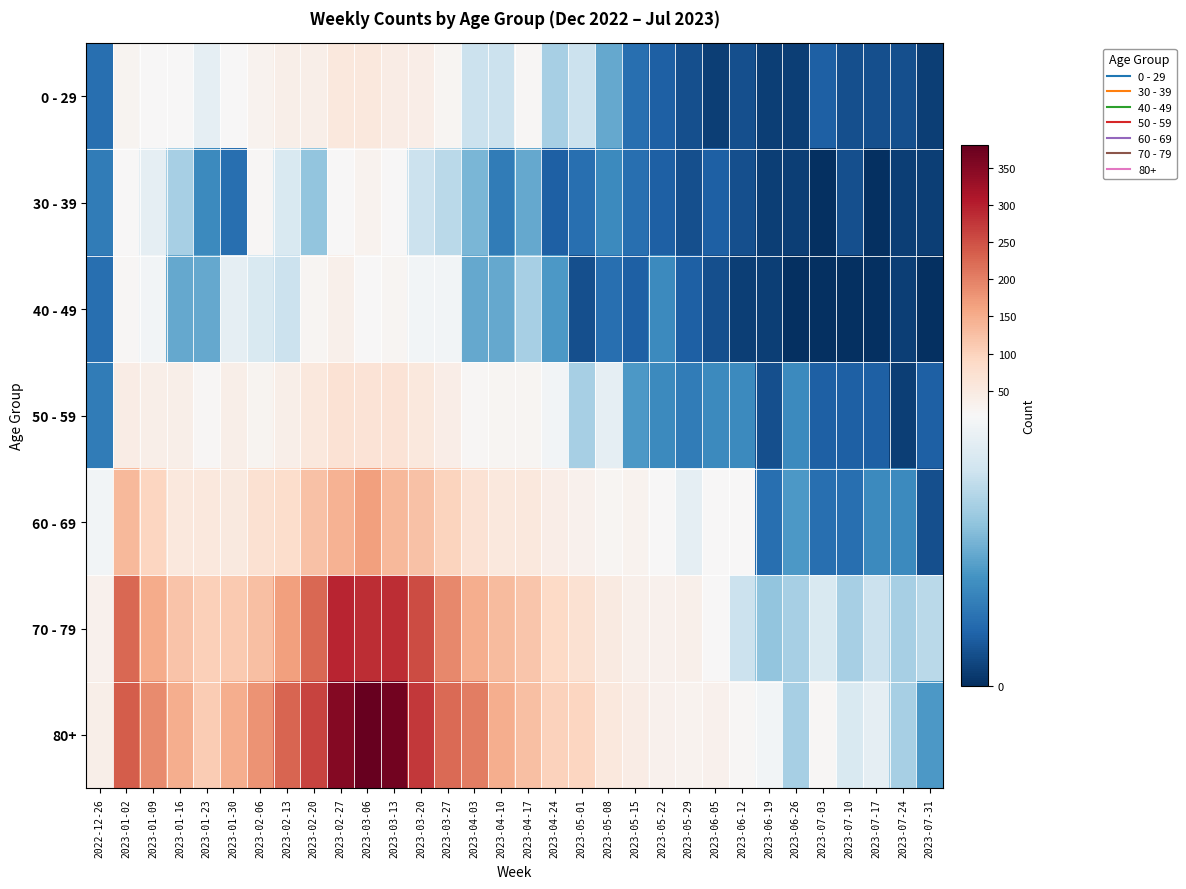

Reading left to right, list all the values displayed in this chart.

0 - 29: 2022-12-26=4	2023-01-02=26	2023-01-09=17	2023-01-16=17	2023-01-23=15	2023-01-30=18	2023-02-06=28	2023-02-13=39	2023-02-20=38	2023-02-27=55	2023-03-06=54	2023-03-13=44	2023-03-20=40	2023-03-27=24	2023-04-03=13	2023-04-10=13	2023-04-17=20	2023-04-24=11	2023-05-01=13	2023-05-08=8	2023-05-15=4	2023-05-22=3	2023-05-29=2	2023-06-05=1	2023-06-12=2	2023-06-19=1	2023-06-26=1	2023-07-03=3	2023-07-10=2	2023-07-17=2	2023-07-24=2	2023-07-31=1
30 - 39: 2022-12-26=5	2023-01-02=18	2023-01-09=15	2023-01-16=11	2023-01-23=6	2023-01-30=4	2023-02-06=20	2023-02-13=14	2023-02-20=10	2023-02-27=18	2023-03-06=30	2023-03-13=19	2023-03-20=13	2023-03-27=12	2023-04-03=9	2023-04-10=5	2023-04-17=8	2023-04-24=3	2023-05-01=4	2023-05-08=6	2023-05-15=4	2023-05-22=3	2023-05-29=2	2023-06-05=3	2023-06-12=2	2023-06-19=1	2023-06-26=1	2023-07-03=0	2023-07-10=2	2023-07-17=0	2023-07-24=1	2023-07-31=1
40 - 49: 2022-12-26=4	2023-01-02=21	2023-01-09=16	2023-01-16=8	2023-01-23=8	2023-01-30=15	2023-02-06=14	2023-02-13=13	2023-02-20=23	2023-02-27=36	2023-03-06=19	2023-03-13=23	2023-03-20=16	2023-03-27=16	2023-04-03=8	2023-04-10=8	2023-04-17=11	2023-04-24=7	2023-05-01=2	2023-05-08=4	2023-05-15=3	2023-05-22=6	2023-05-29=3	2023-06-05=2	2023-06-12=1	2023-06-19=1	2023-06-26=0	2023-07-03=0	2023-07-10=0	2023-07-17=0	2023-07-24=1	2023-07-31=0
50 - 59: 2022-12-26=5	2023-01-02=44	2023-01-09=37	2023-01-16=38	2023-01-23=21	2023-01-30=37	2023-02-06=26	2023-02-13=38	2023-02-20=55	2023-02-27=68	2023-03-06=65	2023-03-13=65	2023-03-20=55	2023-03-27=41	2023-04-03=20	2023-04-10=23	2023-04-17=25	2023-04-24=16	2023-05-01=11	2023-05-08=15	2023-05-15=7	2023-05-22=6	2023-05-29=5	2023-06-05=6	2023-06-12=6	2023-06-19=2	2023-06-26=6	2023-07-03=3	2023-07-10=3	2023-07-17=3	2023-07-24=1	2023-07-31=3
60 - 69: 2022-12-26=16	2023-01-02=134	2023-01-09=94	2023-01-16=54	2023-01-23=55	2023-01-30=51	2023-02-06=72	2023-02-13=80	2023-02-20=123	2023-02-27=143	2023-03-06=167	2023-03-13=134	2023-03-20=122	2023-03-27=98	2023-04-03=68	2023-04-10=54	2023-04-17=54	2023-04-24=41	2023-05-01=33	2023-05-08=23	2023-05-15=29	2023-05-22=18	2023-05-29=15	2023-06-05=17	2023-06-12=17	2023-06-19=4	2023-06-26=7	2023-07-03=4	2023-07-10=4	2023-07-17=6	2023-07-24=6	2023-07-31=2
70 - 79: 2022-12-26=32	2023-01-02=225	2023-01-09=153	2023-01-16=121	2023-01-23=104	2023-01-30=112	2023-02-06=127	2023-02-13=165	2023-02-20=227	2023-02-27=295	2023-03-06=287	2023-03-13=286	2023-03-20=253	2023-03-27=193	2023-04-03=149	2023-04-10=133	2023-04-17=117	2023-04-24=90	2023-05-01=71	2023-05-08=50	2023-05-15=35	2023-05-22=32	2023-05-29=35	2023-06-05=17	2023-06-12=13	2023-06-19=10	2023-06-26=11	2023-07-03=14	2023-07-10=11	2023-07-17=13	2023-07-24=11	2023-07-31=12
80+: 2022-12-26=38	2023-01-02=238	2023-01-09=189	2023-01-16=150	2023-01-23=110	2023-01-30=148	2023-02-06=179	2023-02-13=230	2023-02-20=263	2023-02-27=350	2023-03-06=381	2023-03-13=368	2023-03-20=275	2023-03-27=222	2023-04-03=203	2023-04-10=149	2023-04-17=126	2023-04-24=100	2023-05-01=95	2023-05-08=54	2023-05-15=44	2023-05-22=32	2023-05-29=29	2023-06-05=33	2023-06-12=20	2023-06-19=16	2023-06-26=11	2023-07-03=21	2023-07-10=14	2023-07-17=15	2023-07-24=11	2023-07-31=7